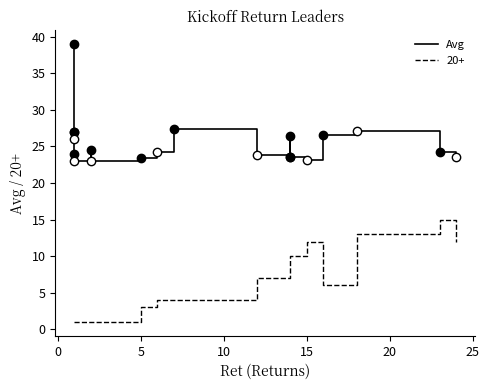

How many lines are shown in the chart?

1